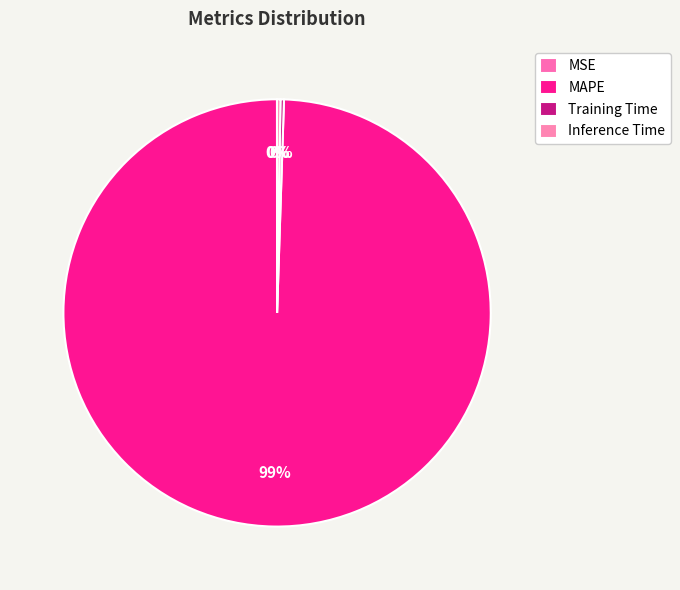

Between Training Time and MSE, which is larger?

Training Time